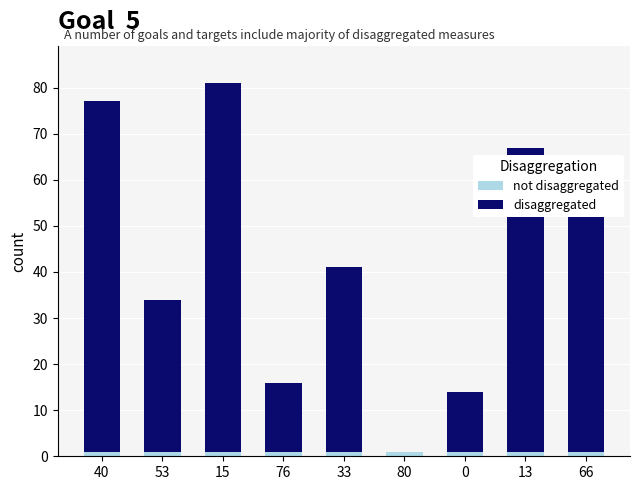

At which category is the sum across all series the highest?

15